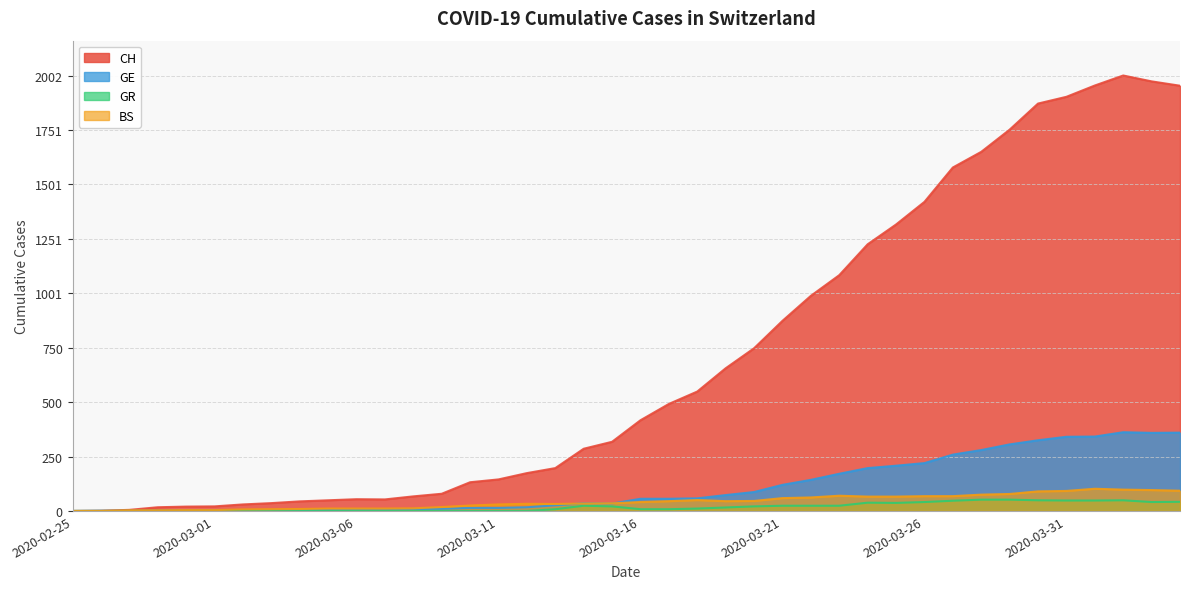

List the labels in order of CH value, largest first.

2020-04-02, 2020-04-03, 2020-04-01, 2020-04-04, 2020-03-31, 2020-03-30, 2020-03-29, 2020-03-28, 2020-03-27, 2020-03-26, 2020-03-25, 2020-03-24, 2020-03-23, 2020-03-22, 2020-03-21, 2020-03-20, 2020-03-19, 2020-03-18, 2020-03-17, 2020-03-16, 2020-03-15, 2020-03-14, 2020-03-13, 2020-03-12, 2020-03-11, 2020-03-10, 2020-03-09, 2020-03-08, 2020-03-06, 2020-03-07, 2020-03-05, 2020-03-04, 2020-03-03, 2020-03-02, 2020-03-01, 2020-02-29, 2020-02-28, 2020-02-27, 2020-02-26, 2020-02-25